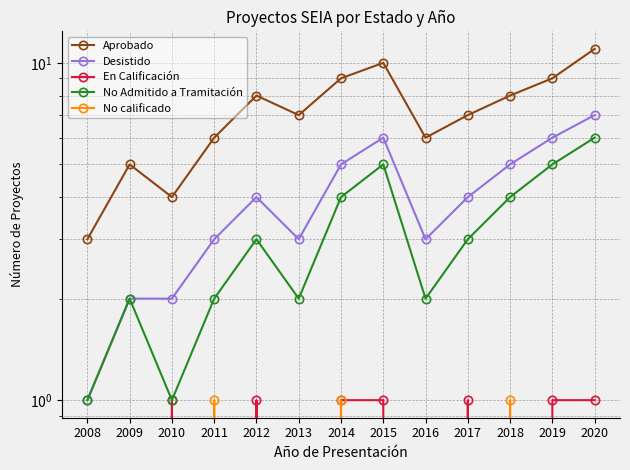

How many lines are shown in the chart?

5